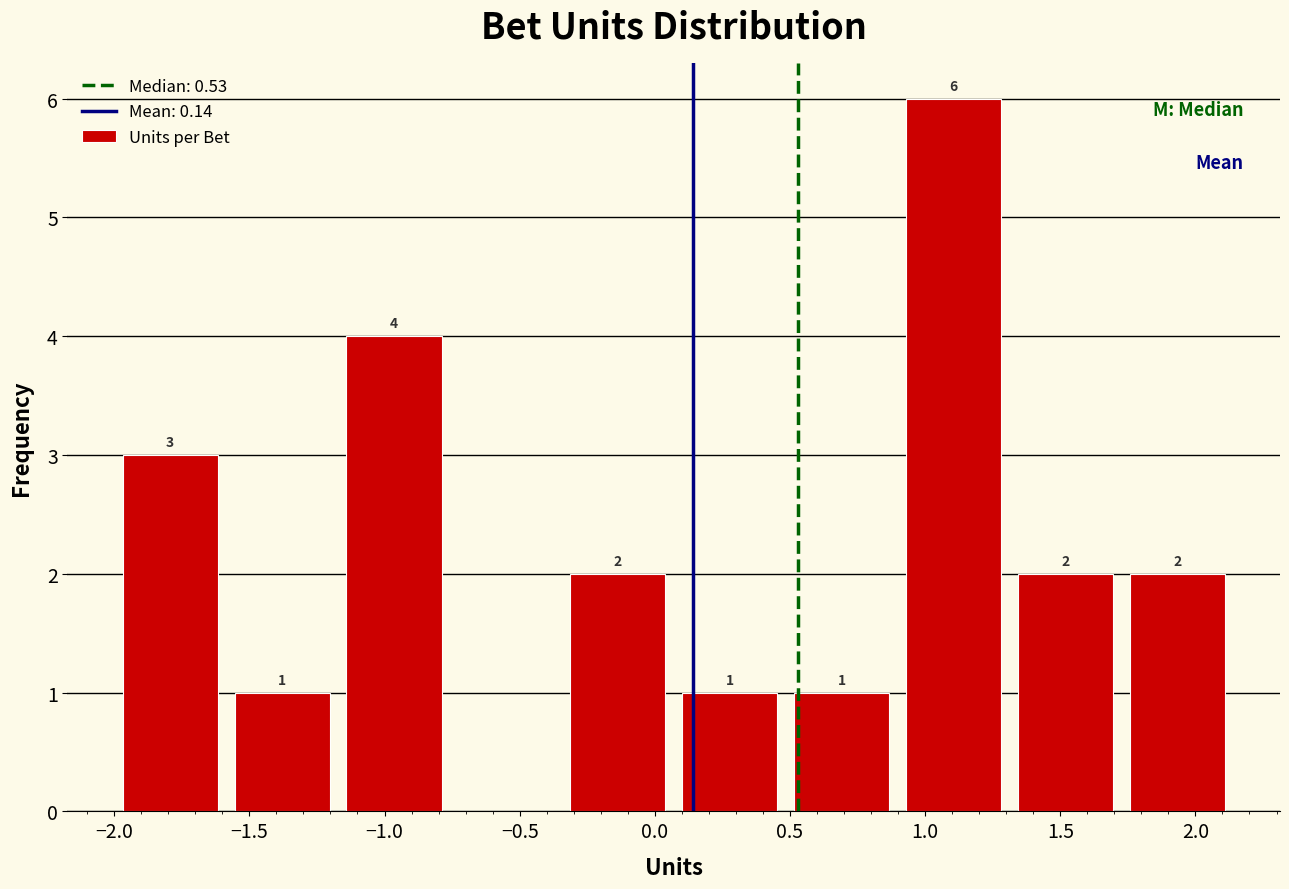

Which range on the x-axis has the tallest bar?

0.90 to 1.30